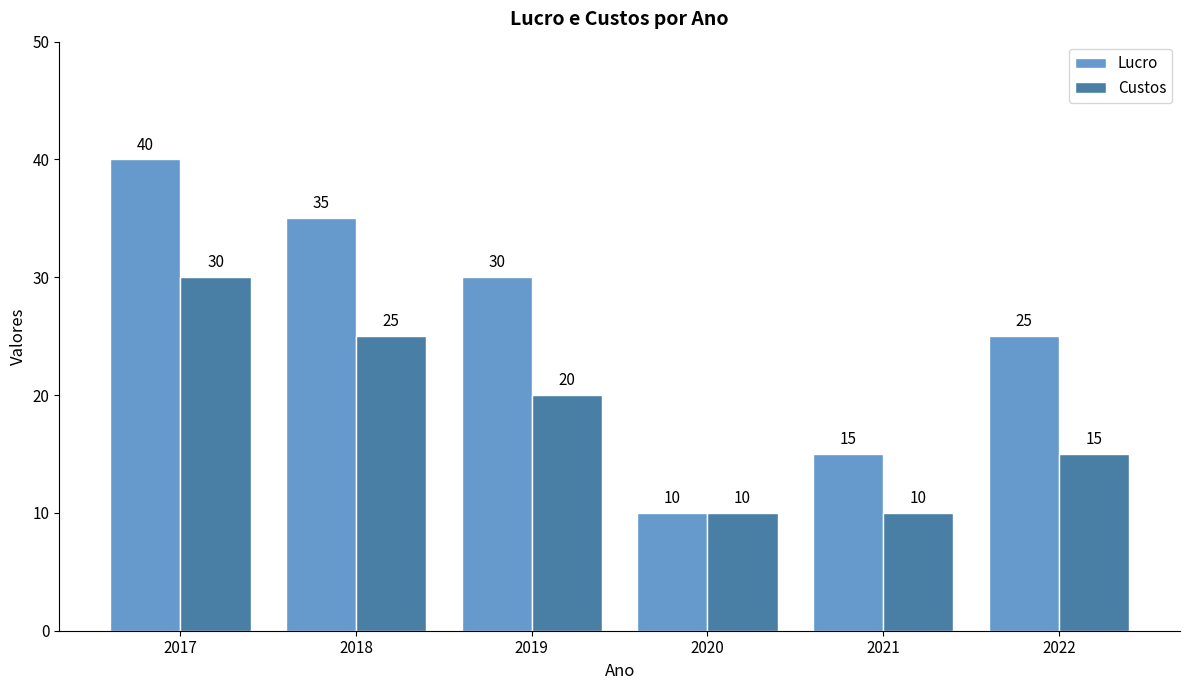

List the series in order of their overall mean, highest first.

Lucro, Custos